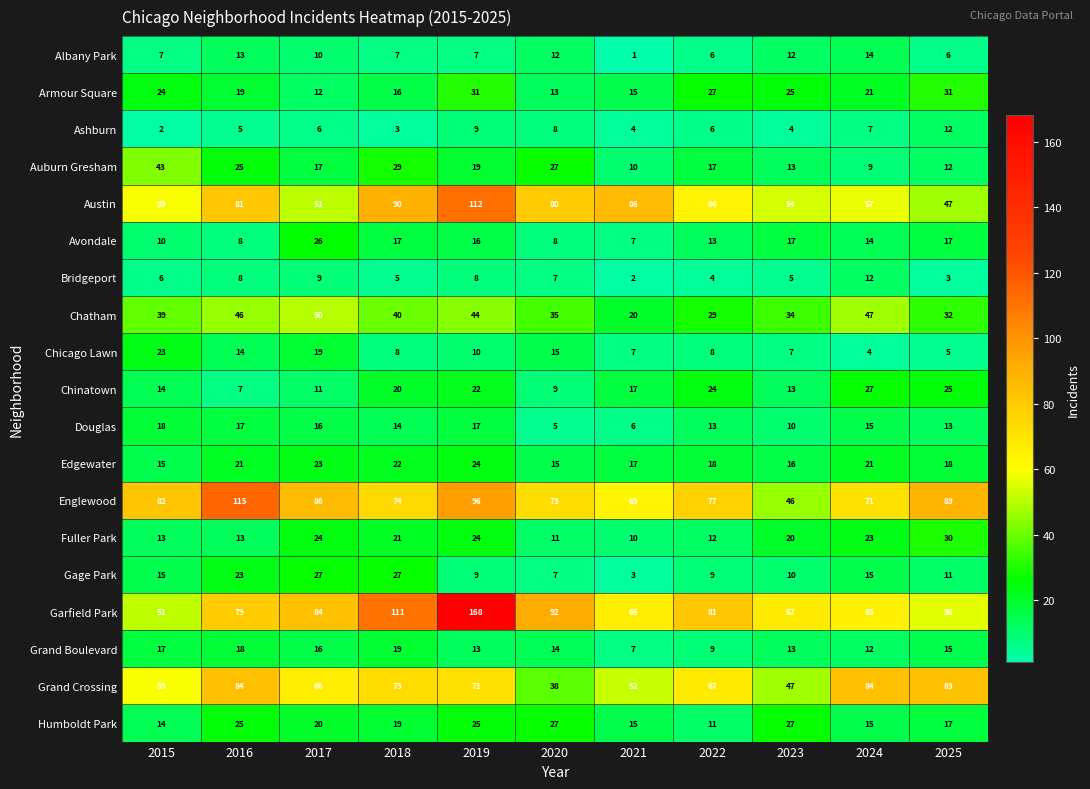

Which series has the largest total across all categories?

Garfield Park